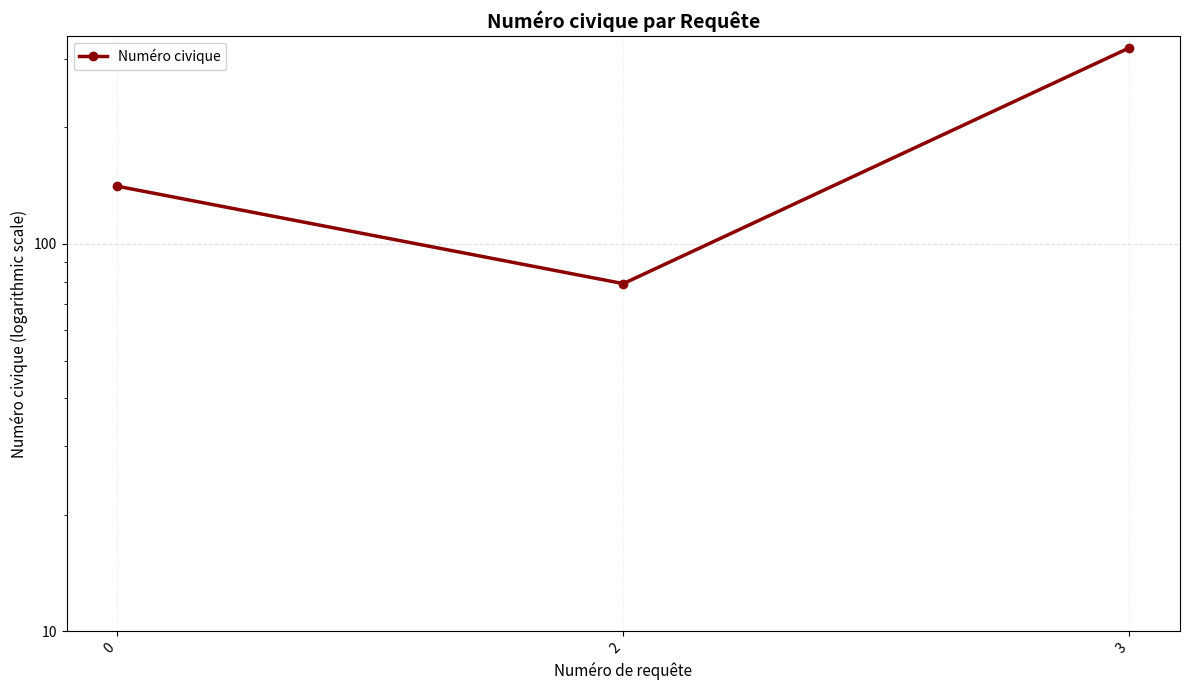

List the labels in order of value, smallest first.

2, 0, 3